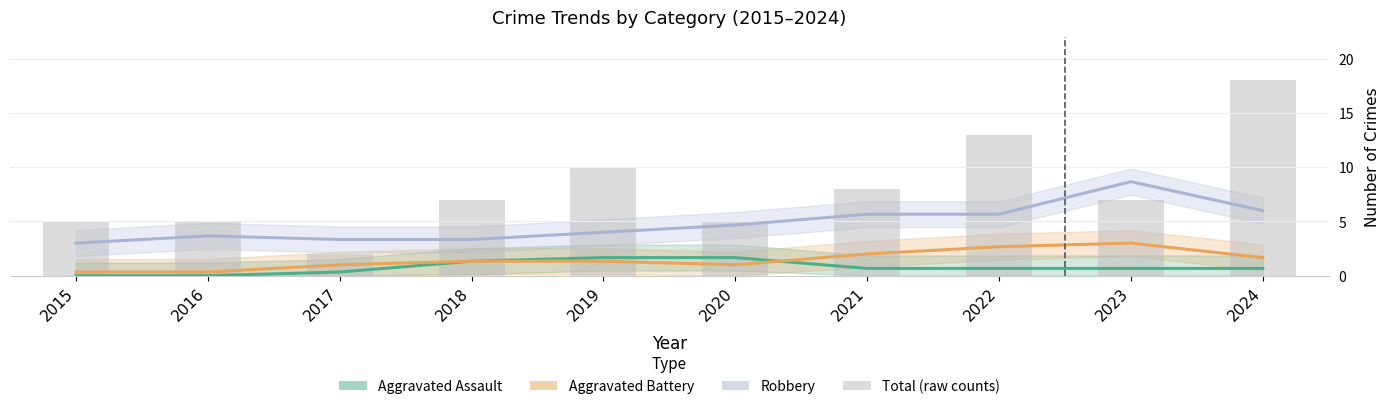

How many categories are shown in the chart?

10